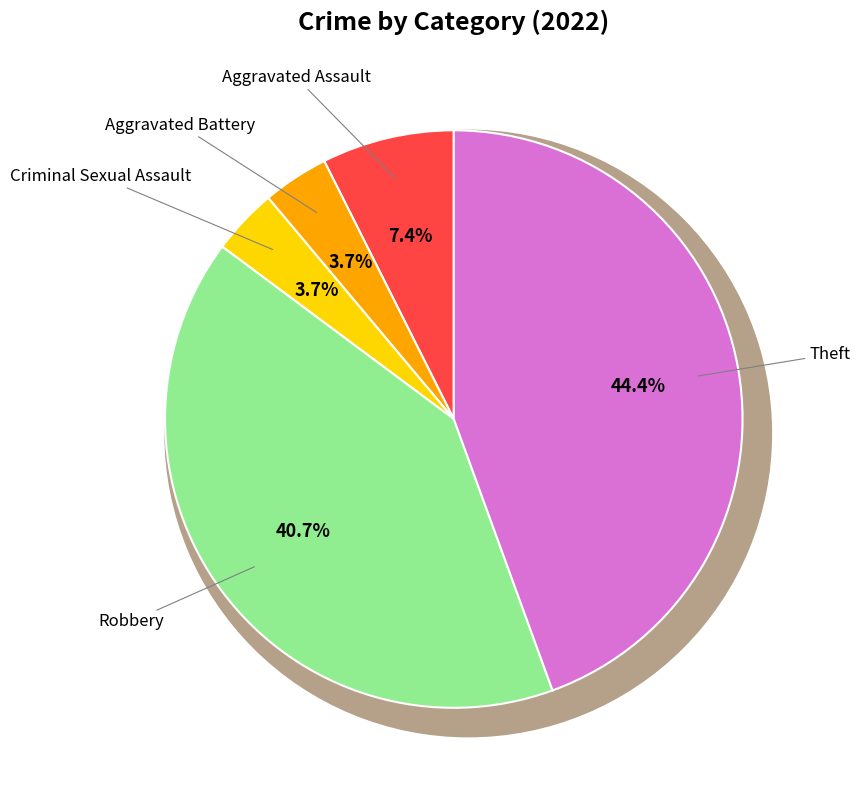

The Aggravated Battery slice represents 4% of the pie. True or false?

True